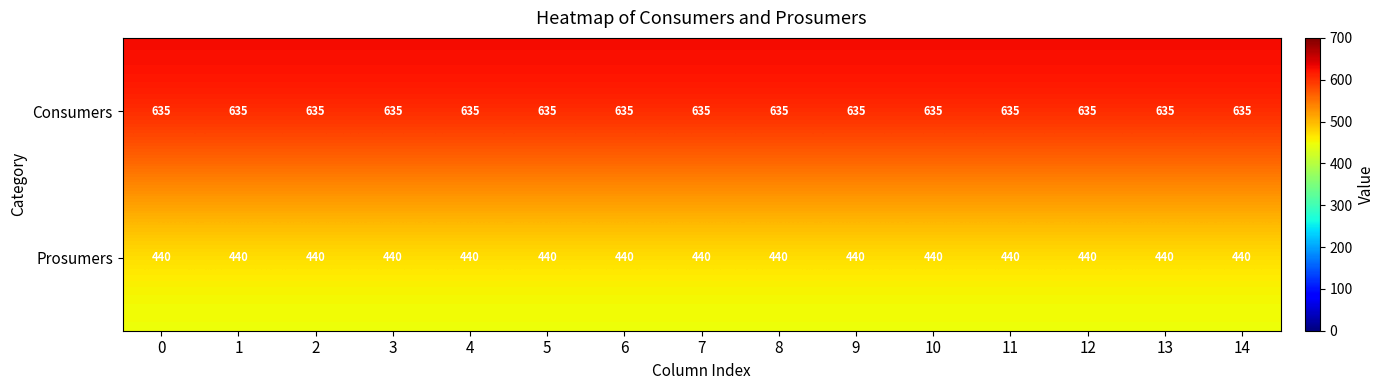

What is the difference between the highest and lowest values at 6?

195